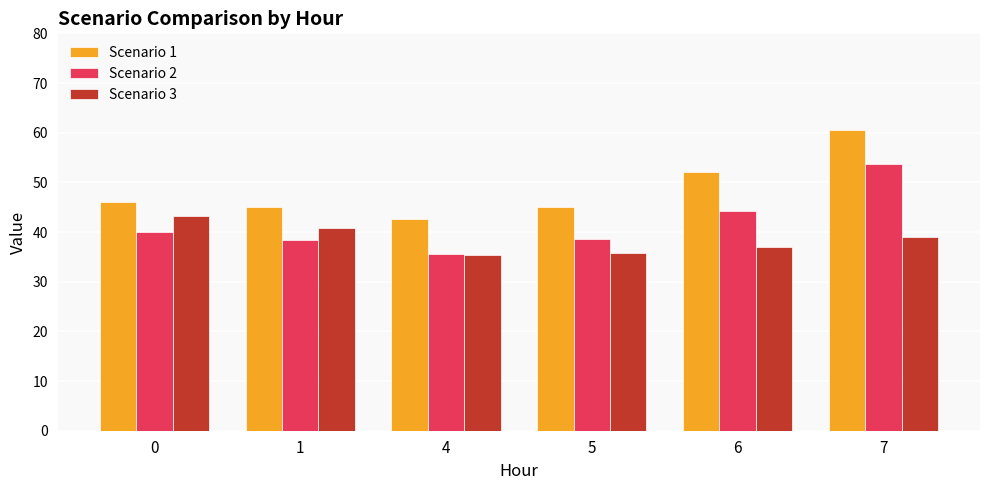

Rank the series at 7 from highest to lowest value.

Scenario 1, Scenario 2, Scenario 3